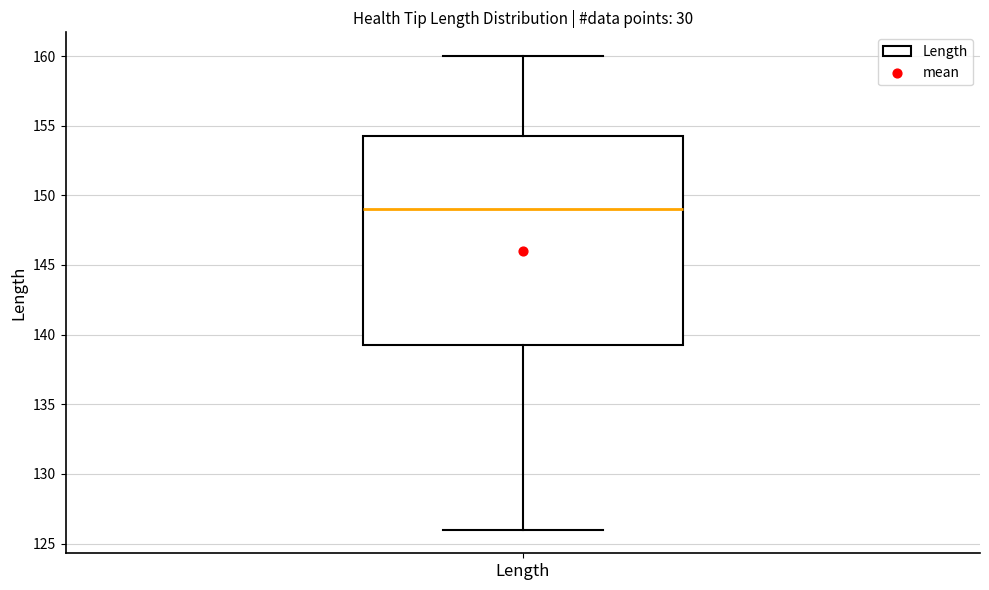

Read this box plot against the y-axis: the position of the median line, the range covered by the box, and the ends of both whiskers. The values are not printed on the chart, so give them approximately, as read against the axis.

median 149.0, box 139.5 to 154.5, whiskers 126.0 to 160.0